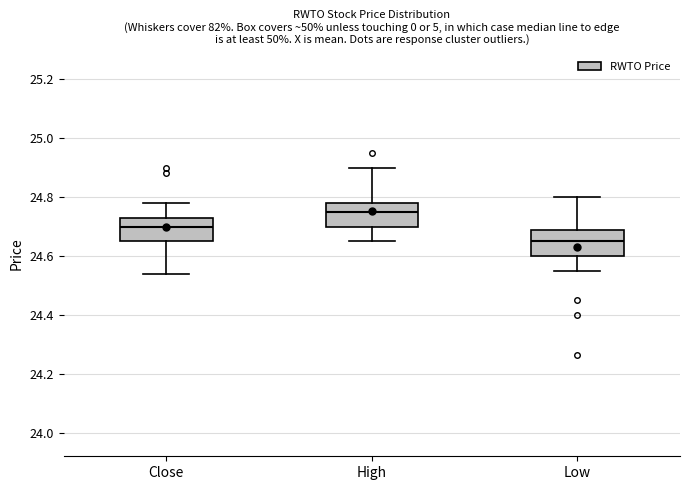

Which box has the highest median line?

High